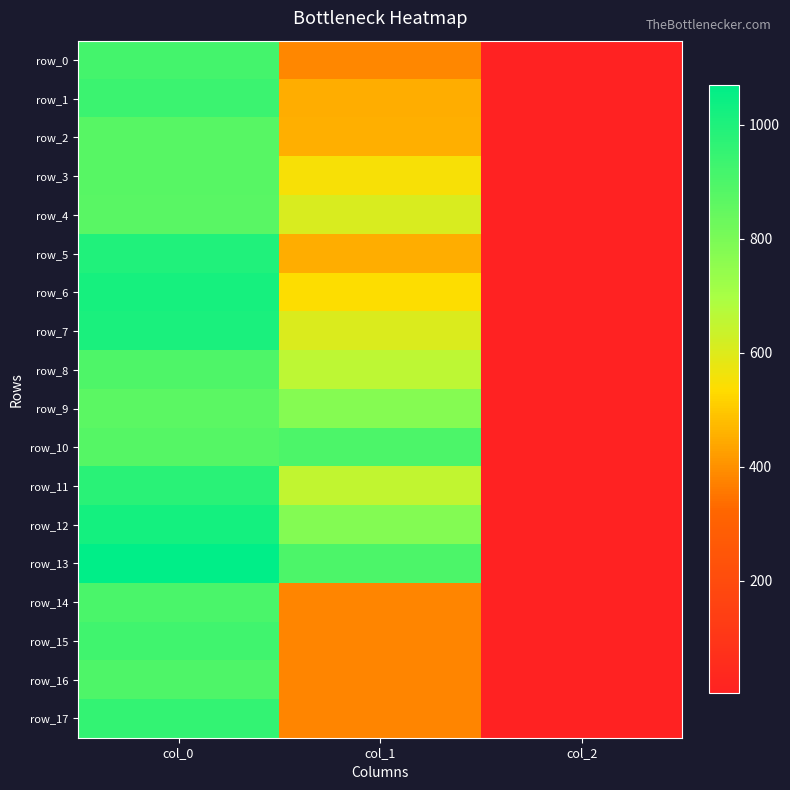

How many values in the row_3 series are below 550?

1